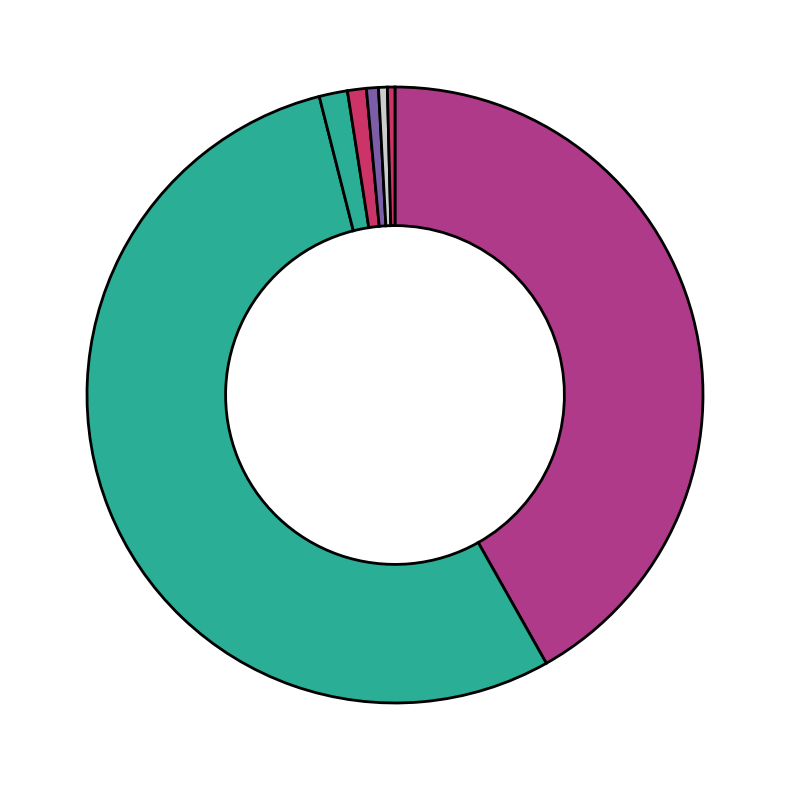

Count the number of slices in the pie.

7